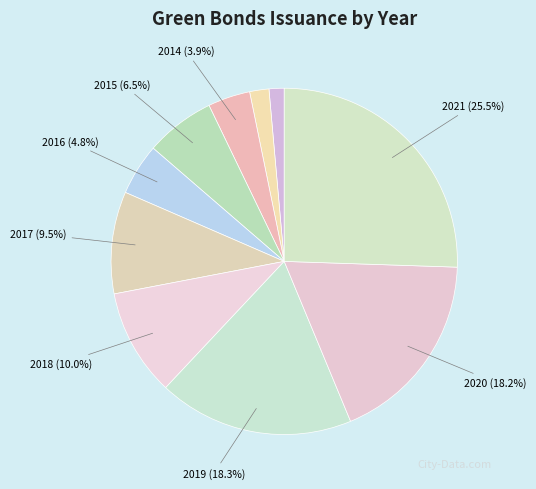

Which slice is the largest?

2021